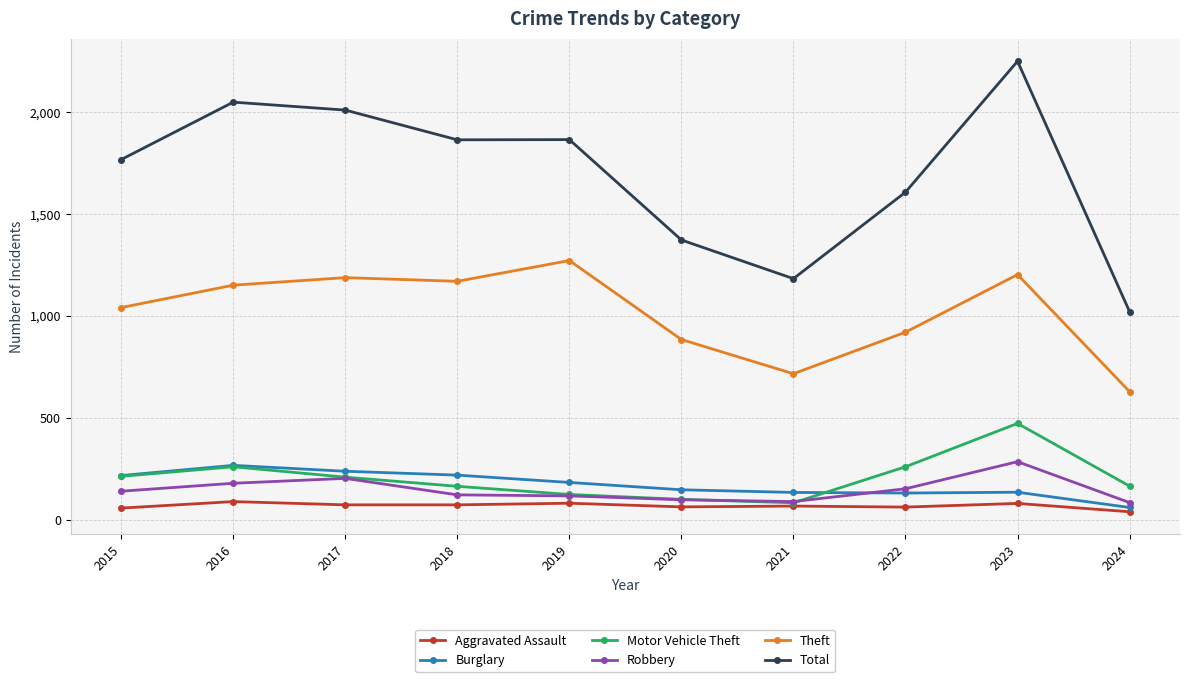

How many categories are shown in the chart?

10